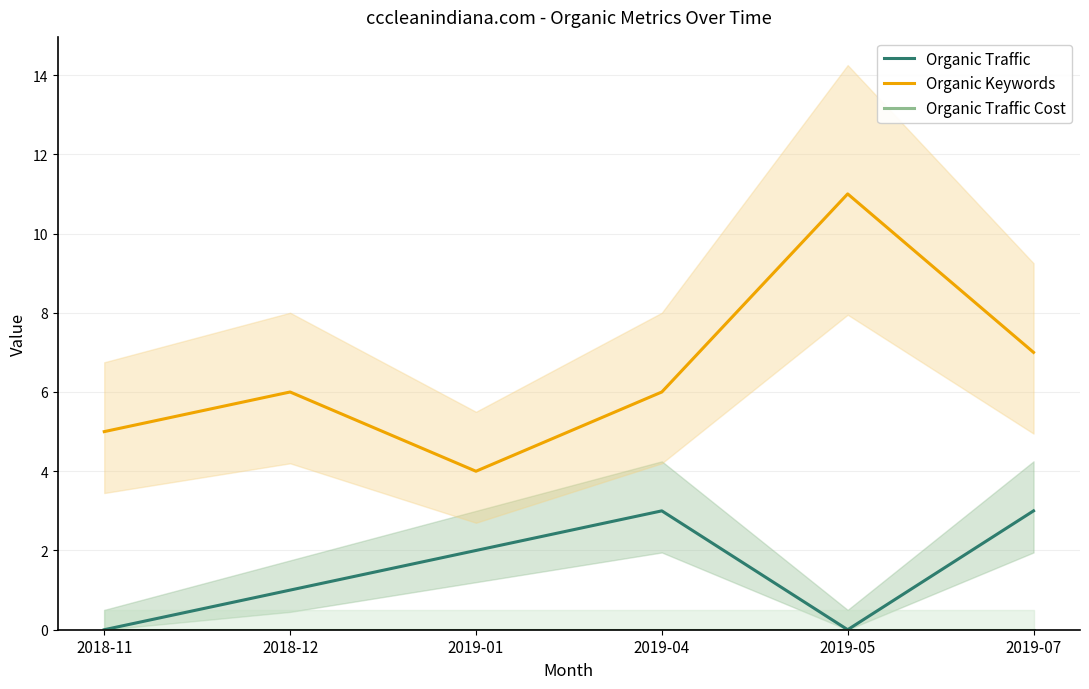

Where is the first local maximum for Organic Keywords?

2018-12